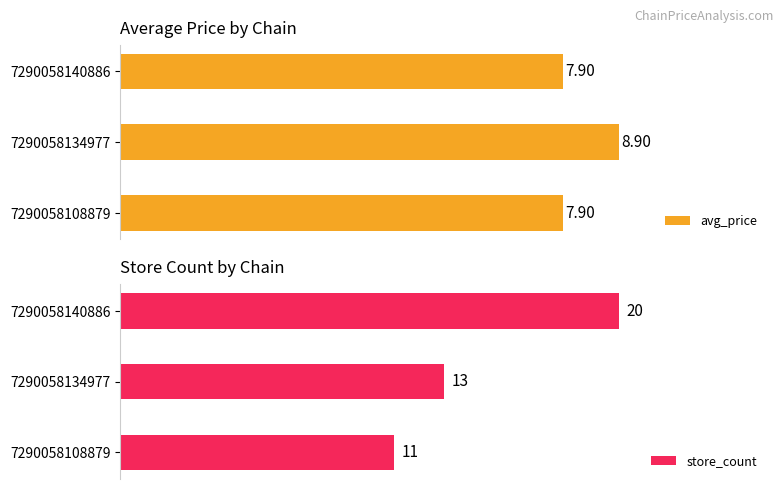

List the labels in order of store_count value, smallest first.

7290058108879, 7290058134977, 7290058140886